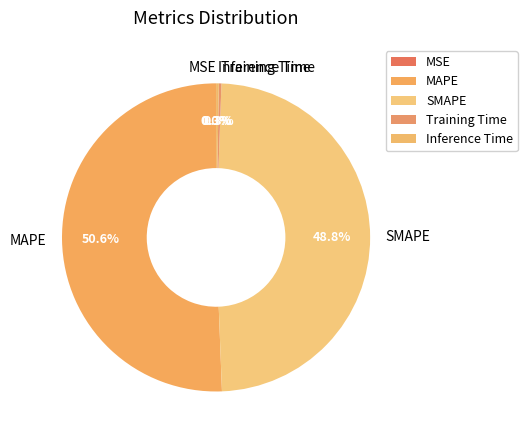

Is Inference Time the majority of the pie?

No